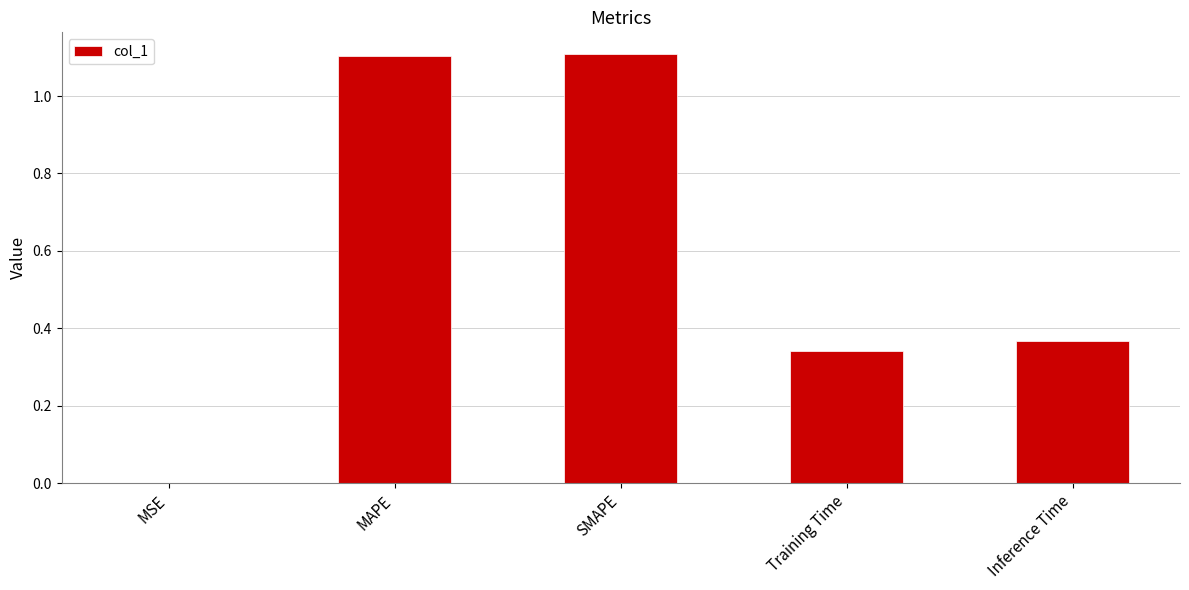

What is the change in value from SMAPE to Inference Time?

-0.7